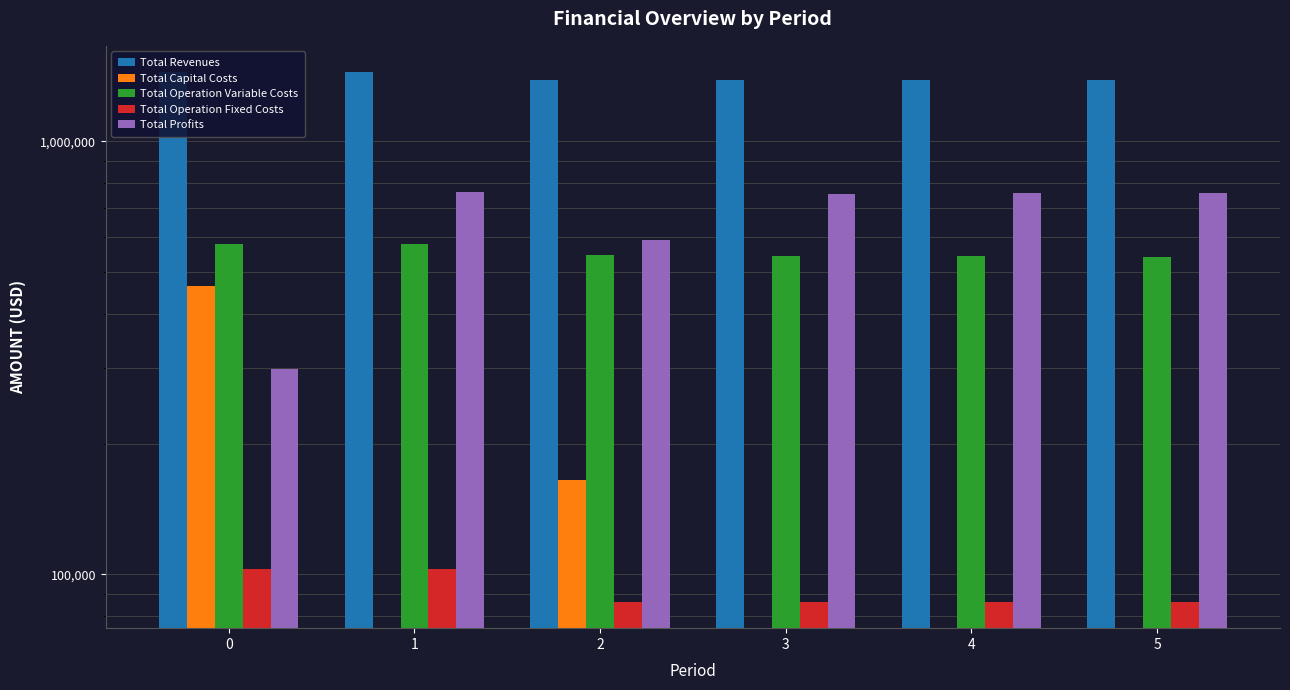

What is the spread (max minus min) of values at 4?

1387514.1